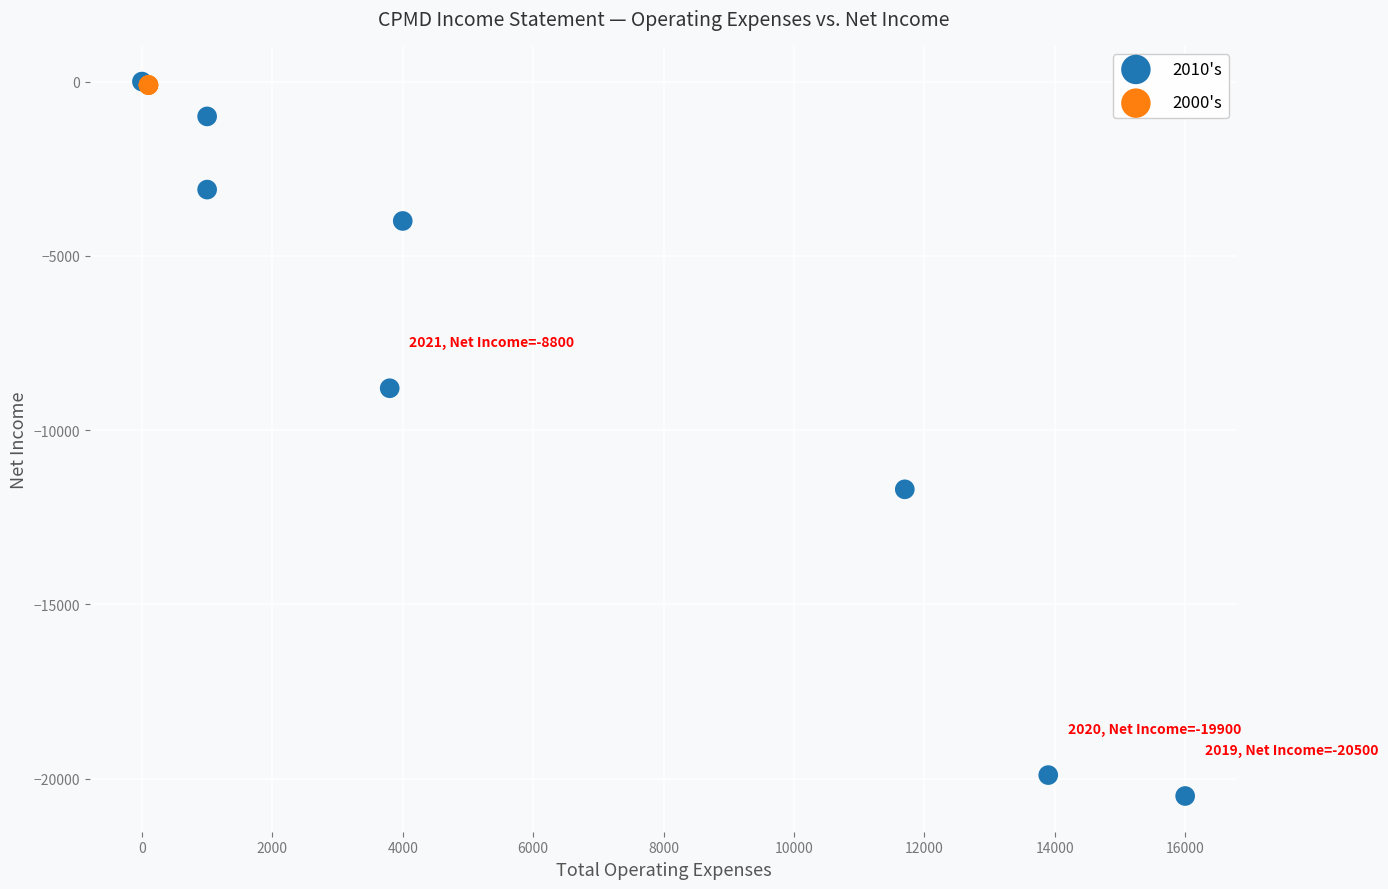

Which series reaches the minimum Y coordinate?

2010's